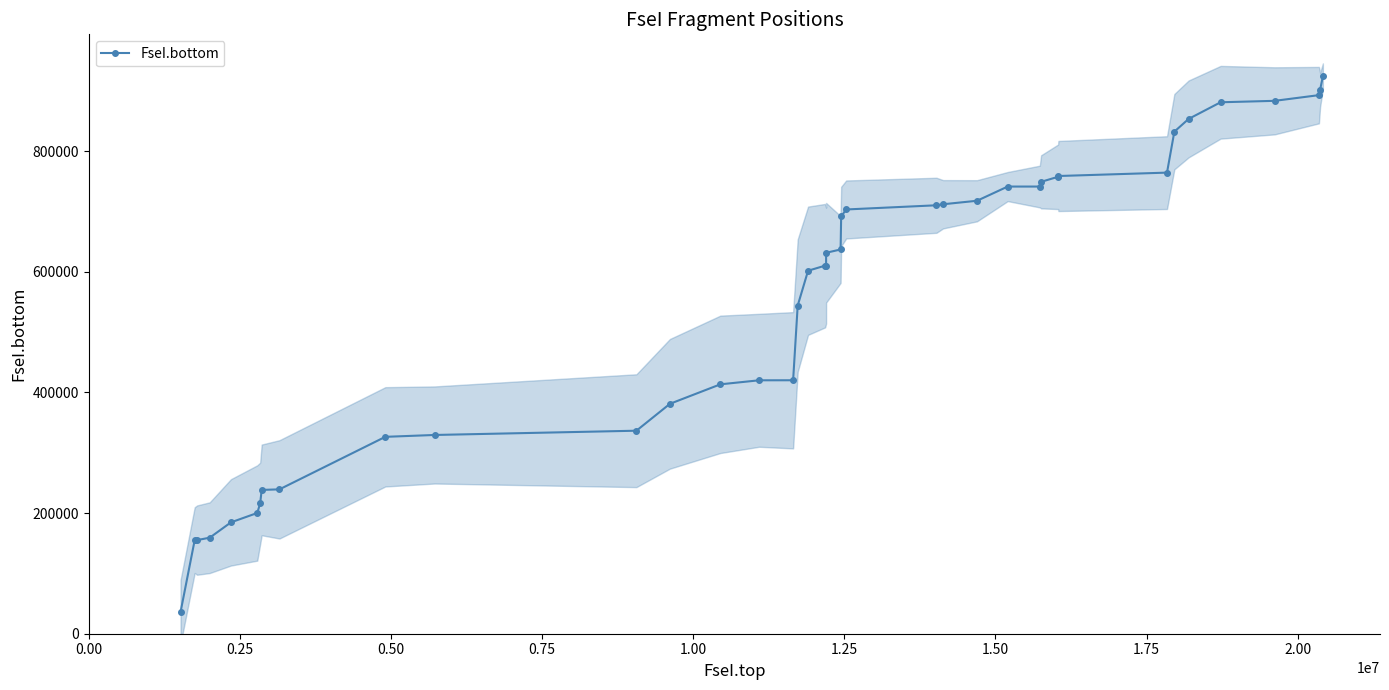

What is the value of the FseI.bottom point at the 24th from the left?

703197